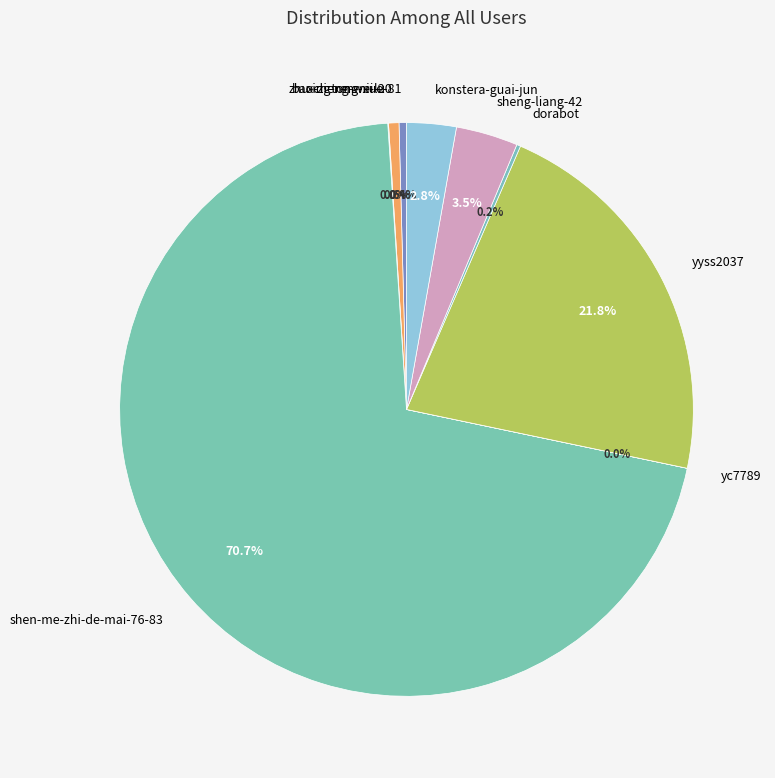

What is the largest slice in the pie chart?

shen-me-zhi-de-mai-76-83